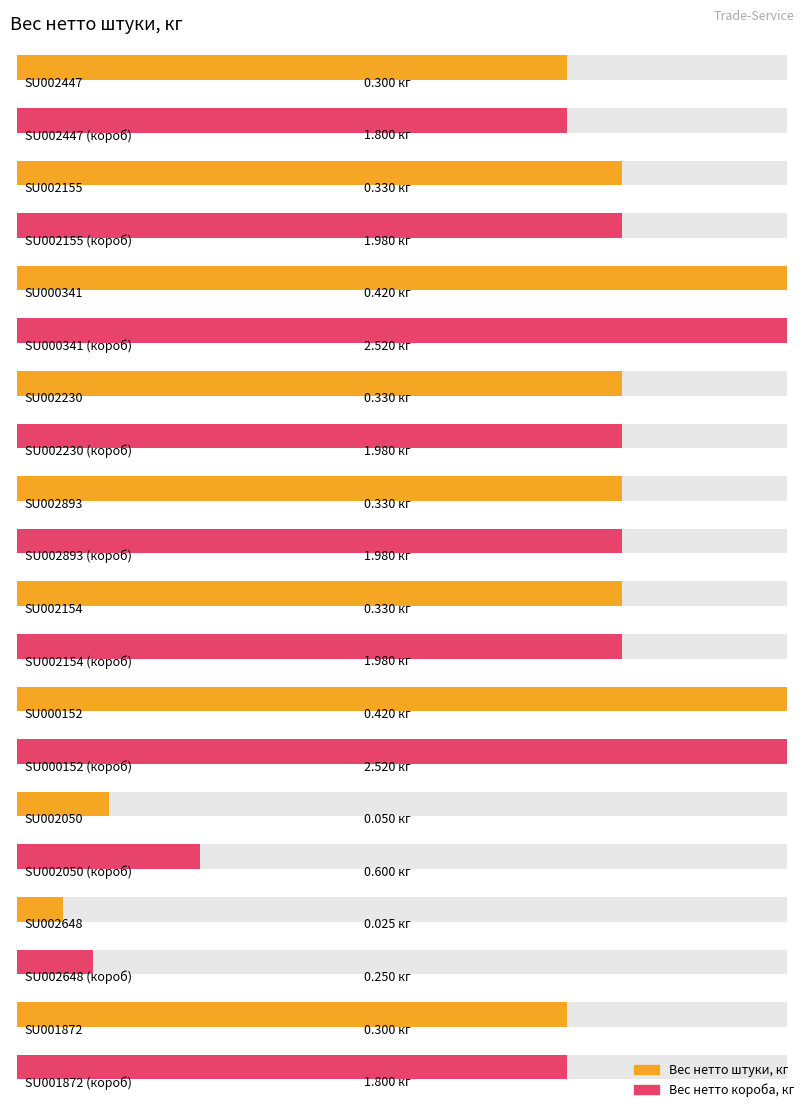

What is the difference between the highest and lowest values at SU001872?

1.5